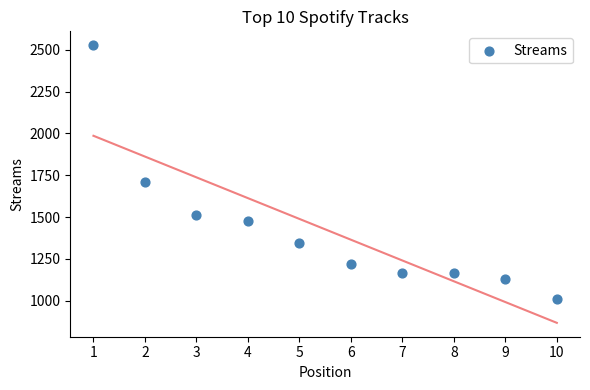

What Y value in the scatter plot is closest to 1770?

1712